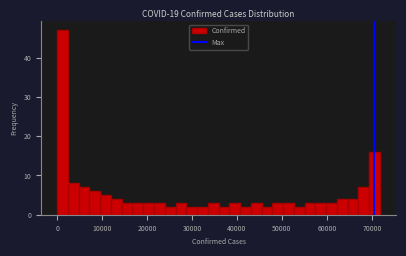

Around what value on the x-axis is the tallest bar? Give the approximate position of its centre, as read against the axis.

1000